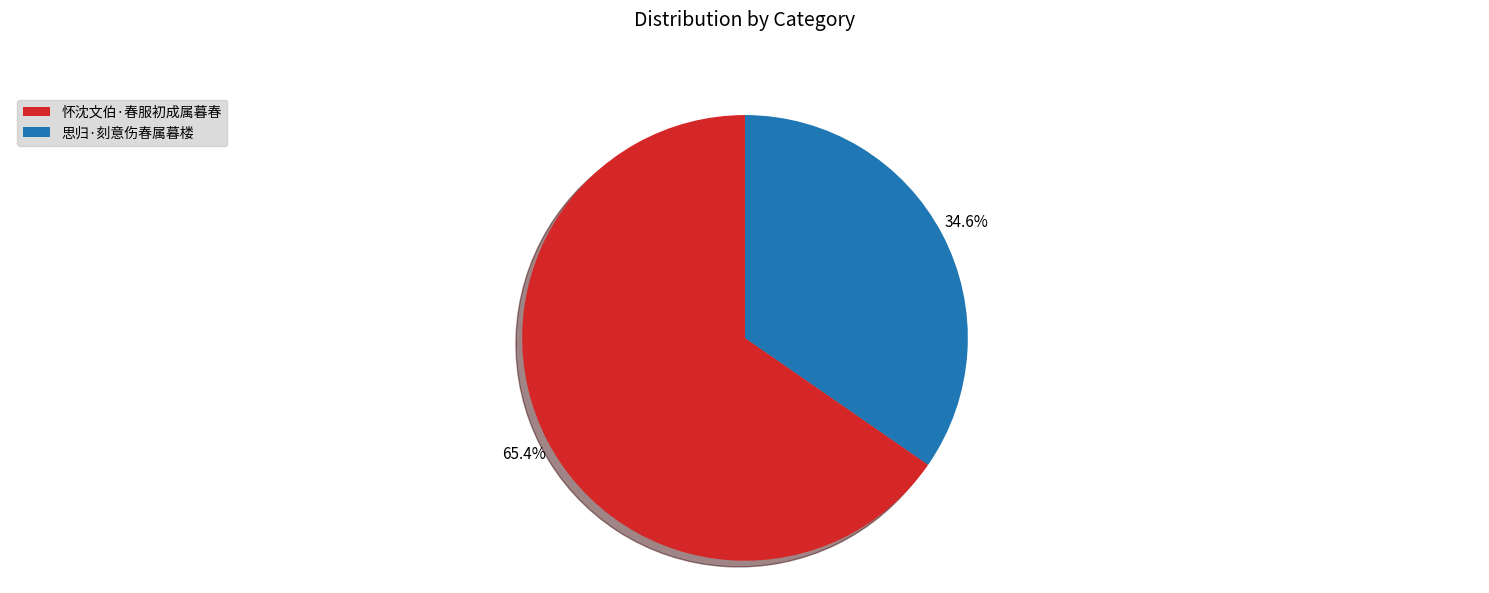

What percentage is the 怀沈文伯·春服初成属暮春 slice, to the nearest percent?

65%